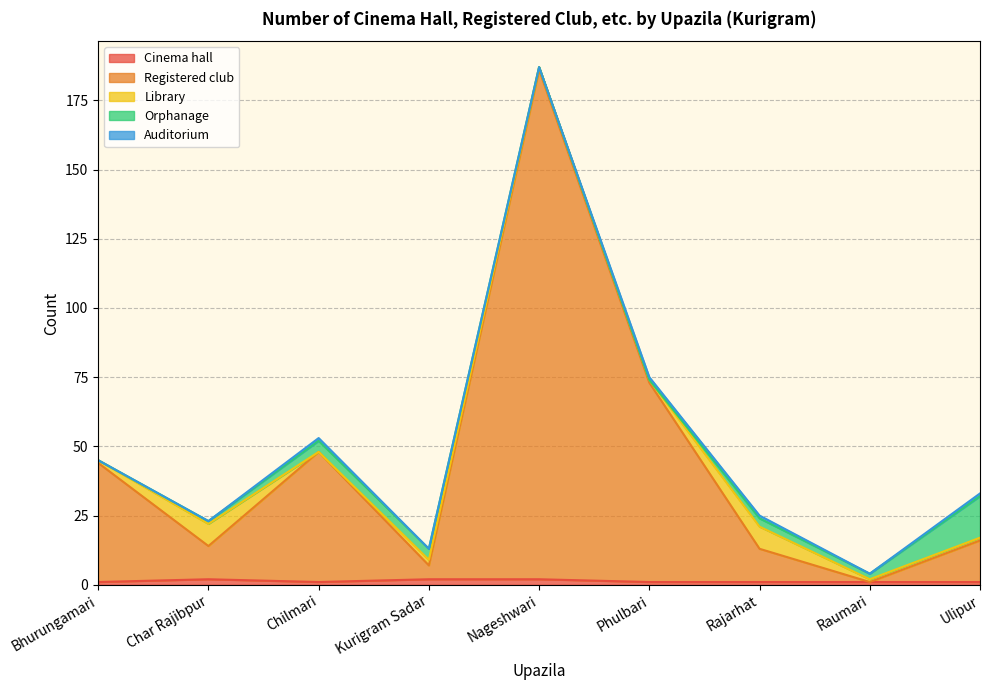

What is the value of the Orphanage point at the 9th from the left?

15